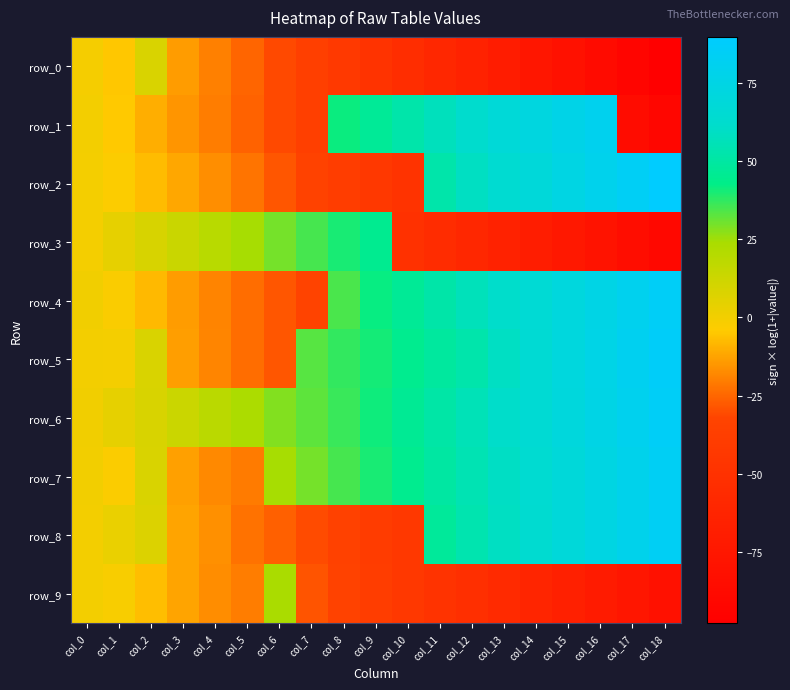

What is the difference between the row_8 values at col_11 and col_8?

82.8